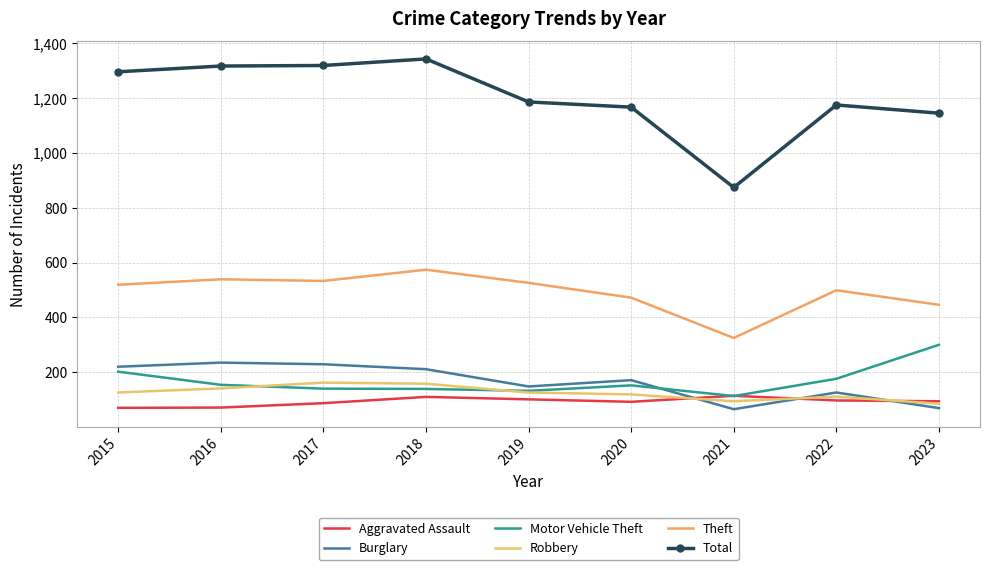

What is the difference between the Total values at 2015 and 2016?

21